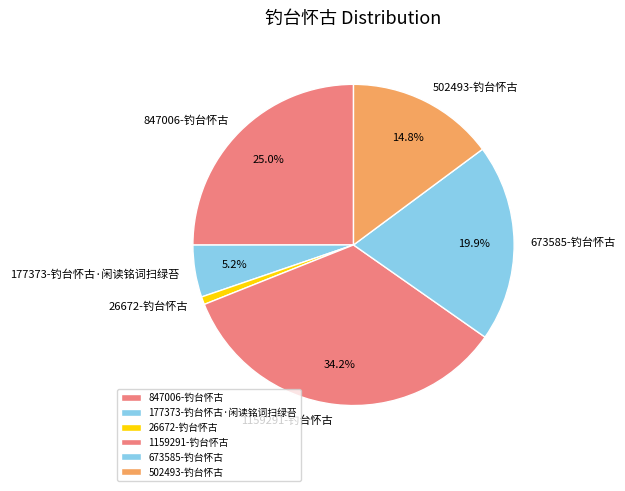

To the nearest percent, what is the difference between the largest and smallest slice percentages?

33%